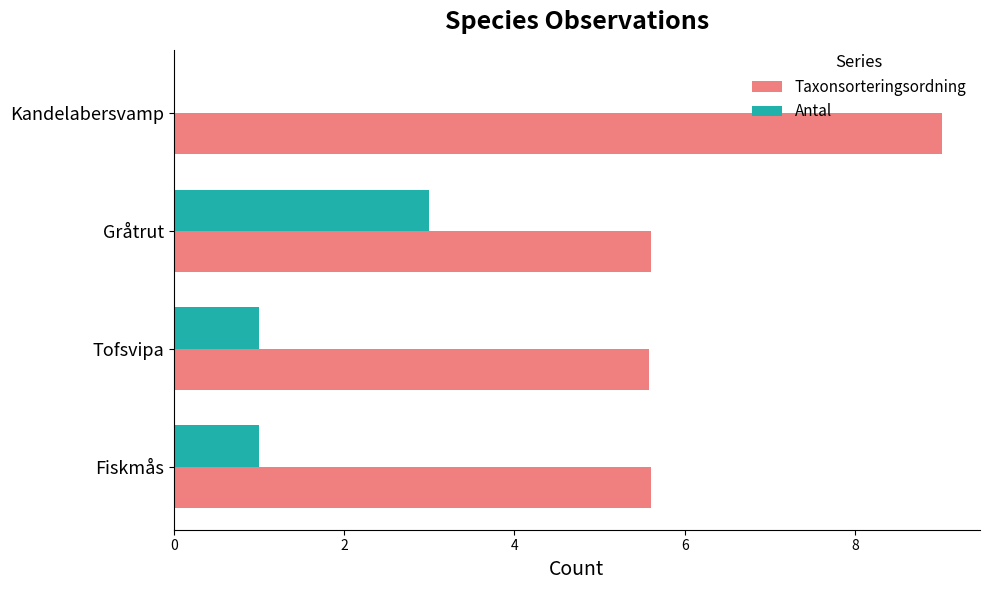

What is the sum of all Antal values?

5.0